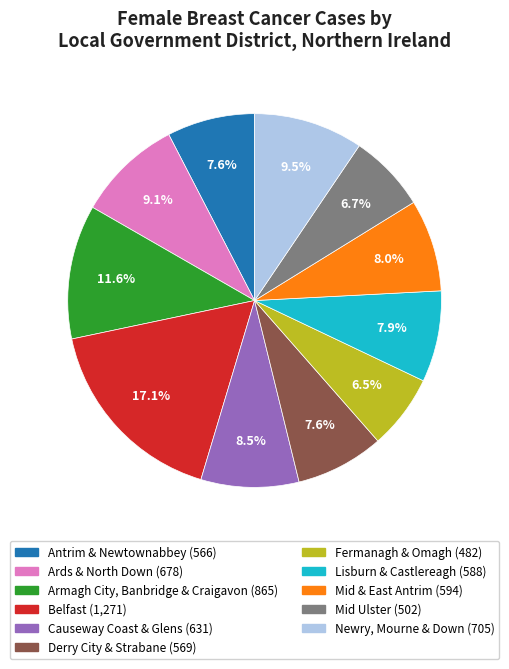

True or false: Antrim & Newtownabbey accounts for 20% of the total.

False